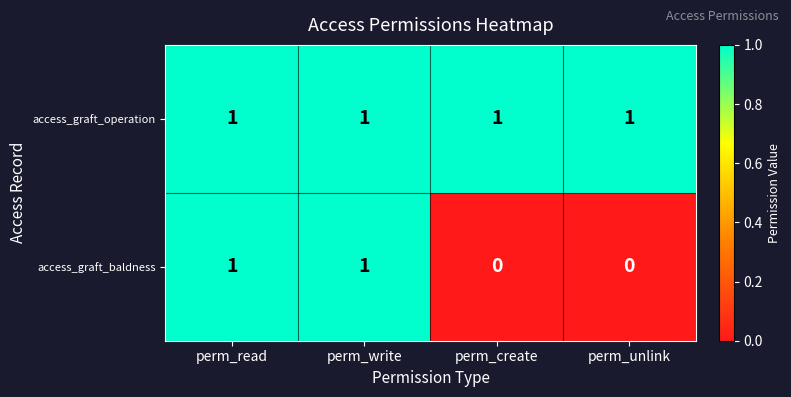

What is the sum of all access_graft_operation values?

4